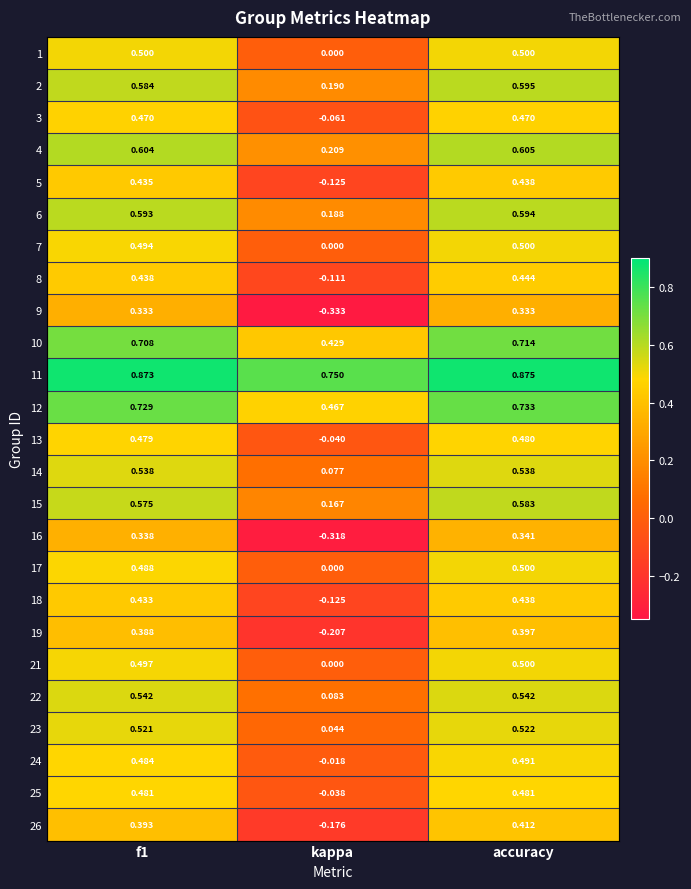

At which category is the sum across all series the highest?

accuracy